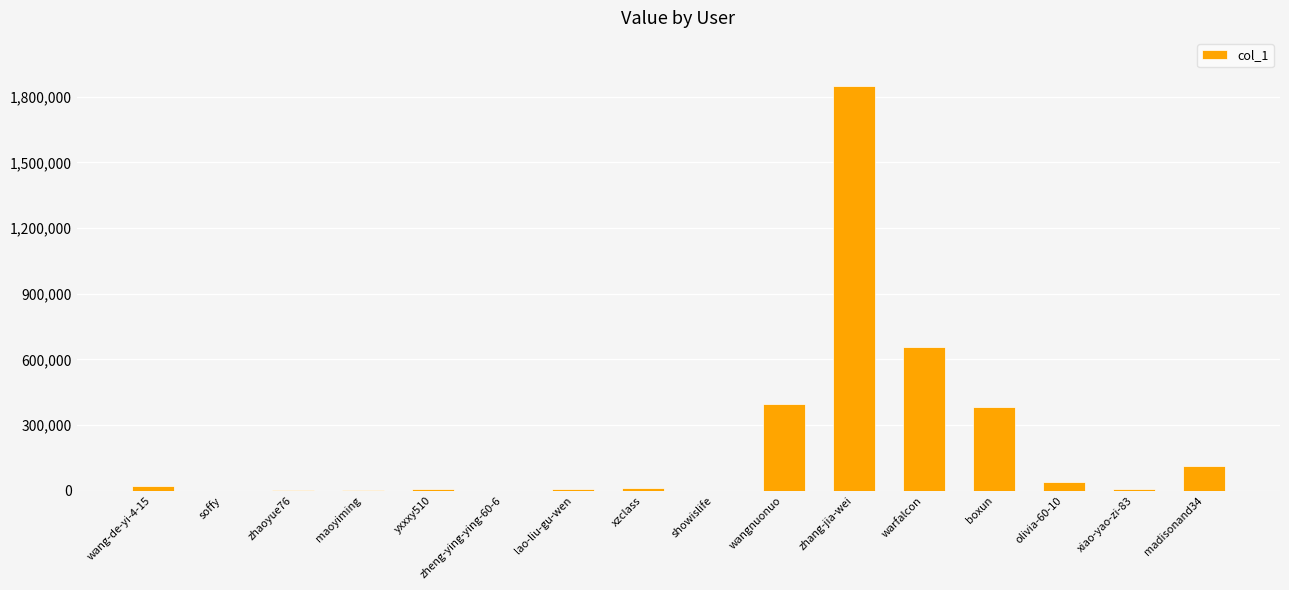

What is the greatest value displayed?

1847042